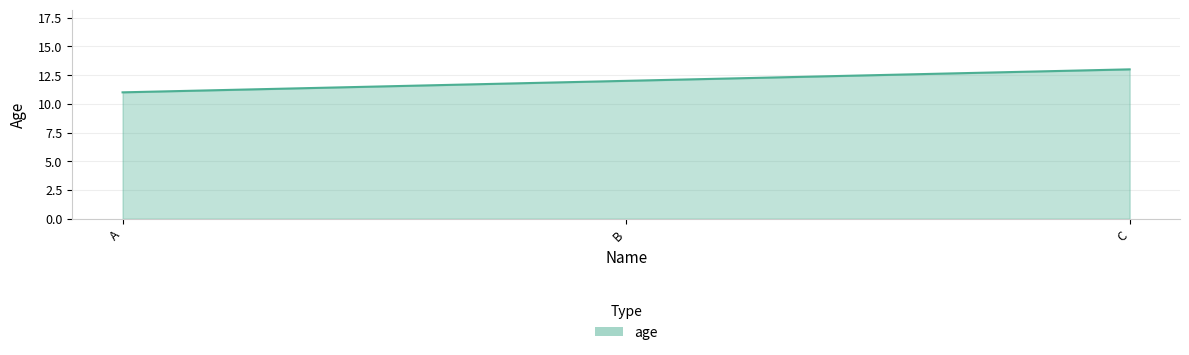

Reading left to right, what are all the values shown in this chart?

11	12	13